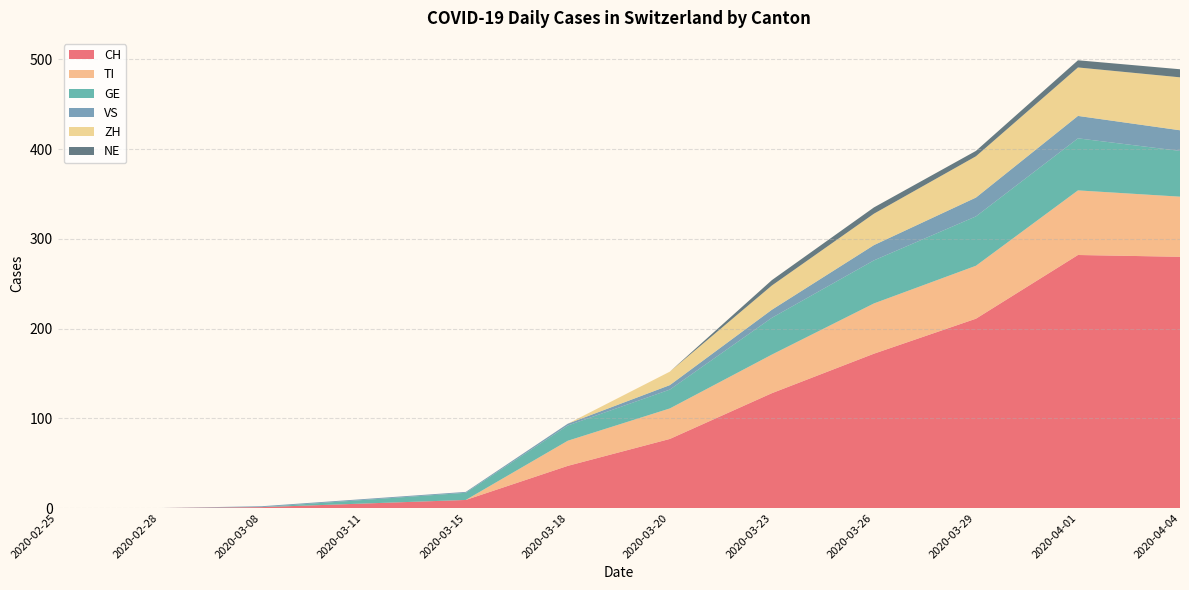

What is the highest value of the CH series?

282